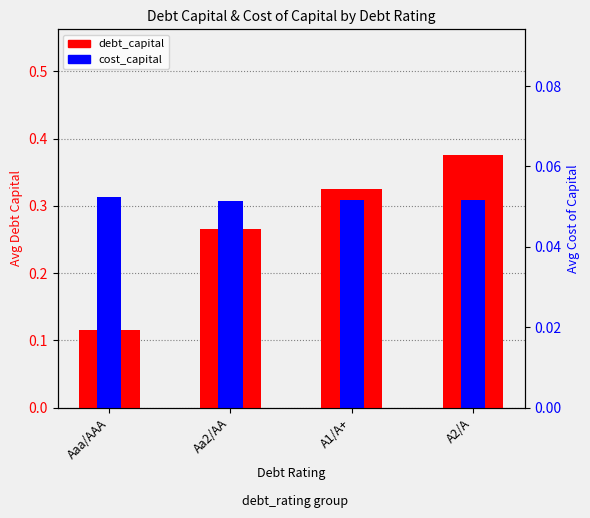

Where is debt_capital nearest to the value 0?

Aaa/AAA